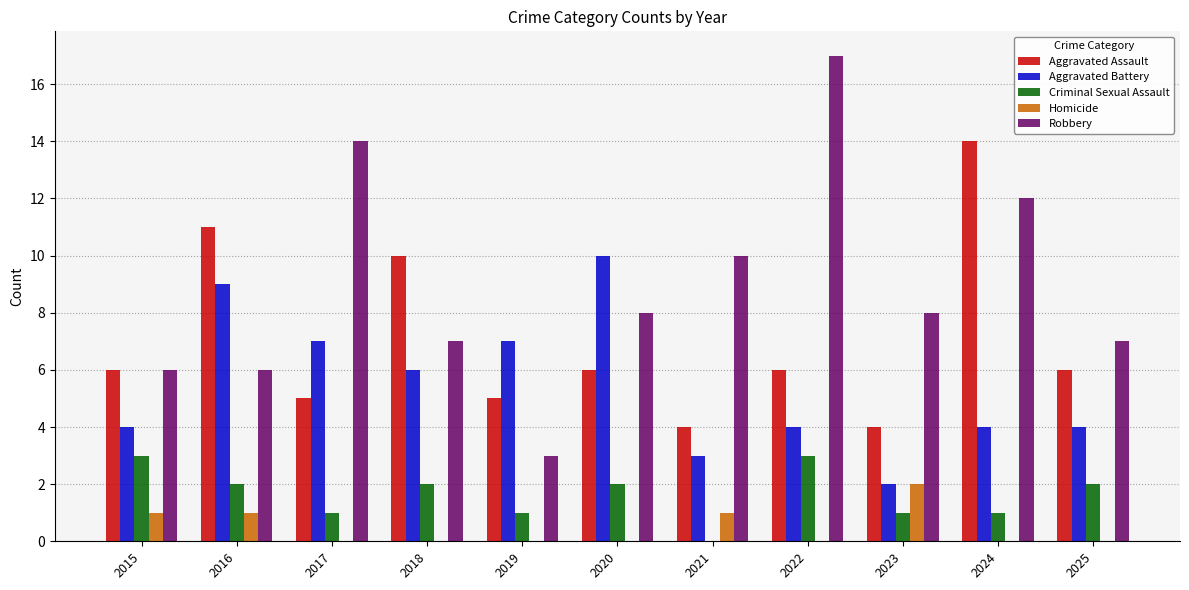

Which series has the largest range (max minus min)?

Robbery